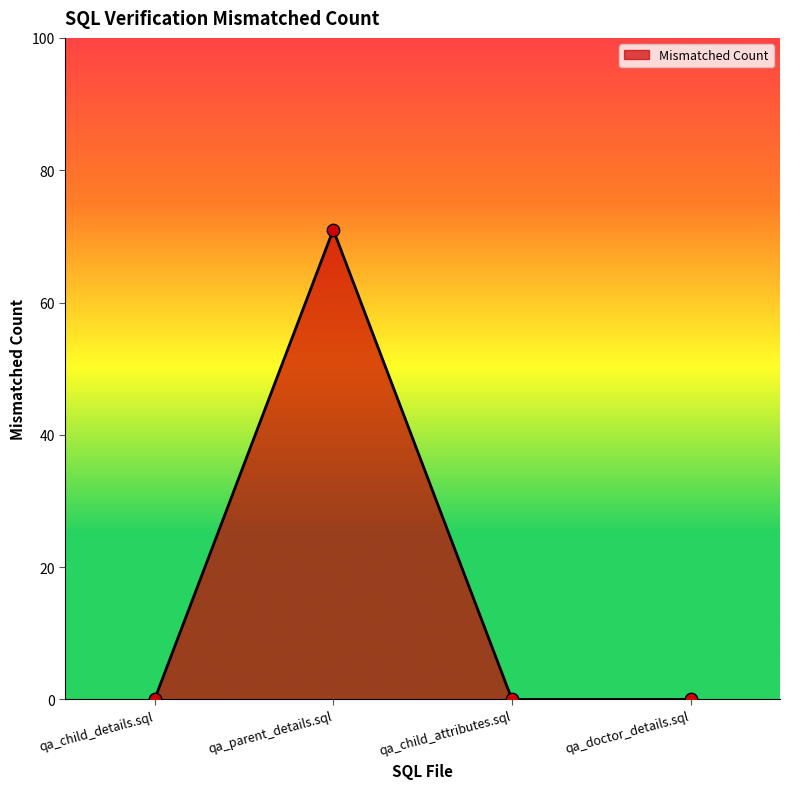

Which has a higher value, qa_parent_details.sql or qa_child_details.sql?

qa_parent_details.sql